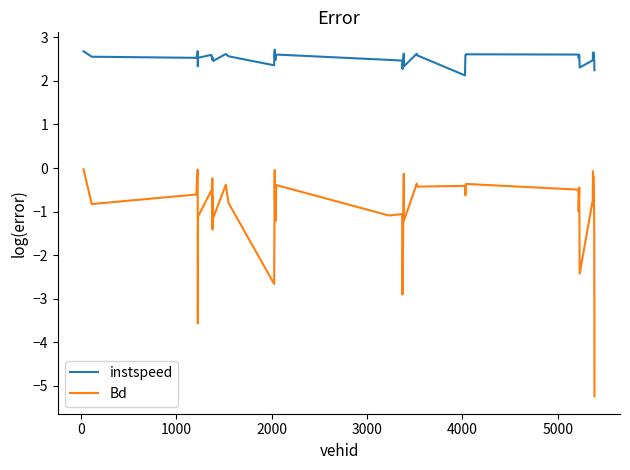

True or false: instspeed and Bd cross at least once.

False